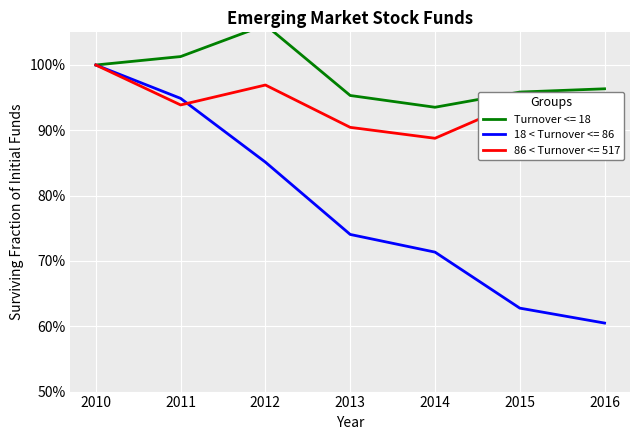

What is the total value across all series at 2016?

2.5